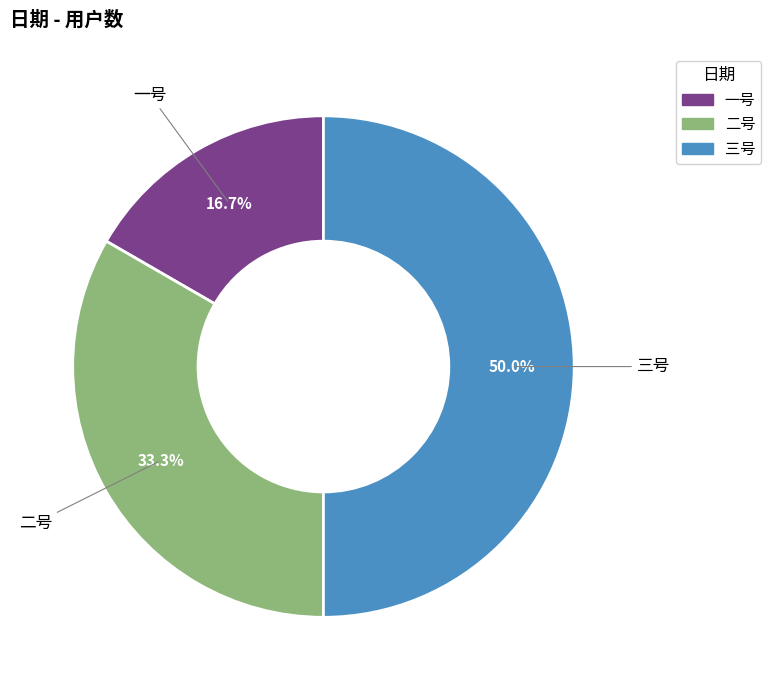

Does 二号 account for over 50% of the chart?

No